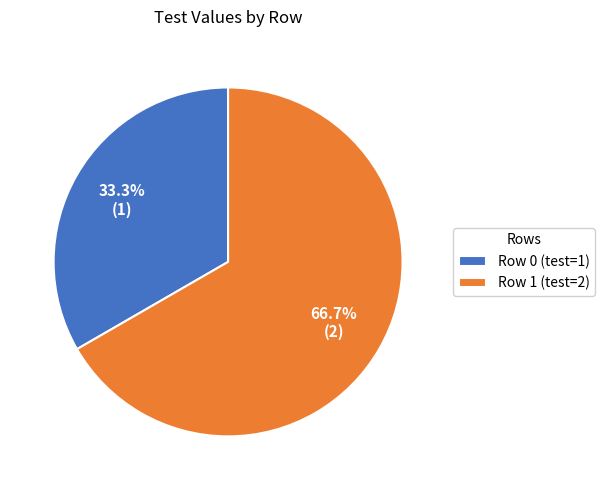

The Row 1 slice represents 67% of the pie. True or false?

True